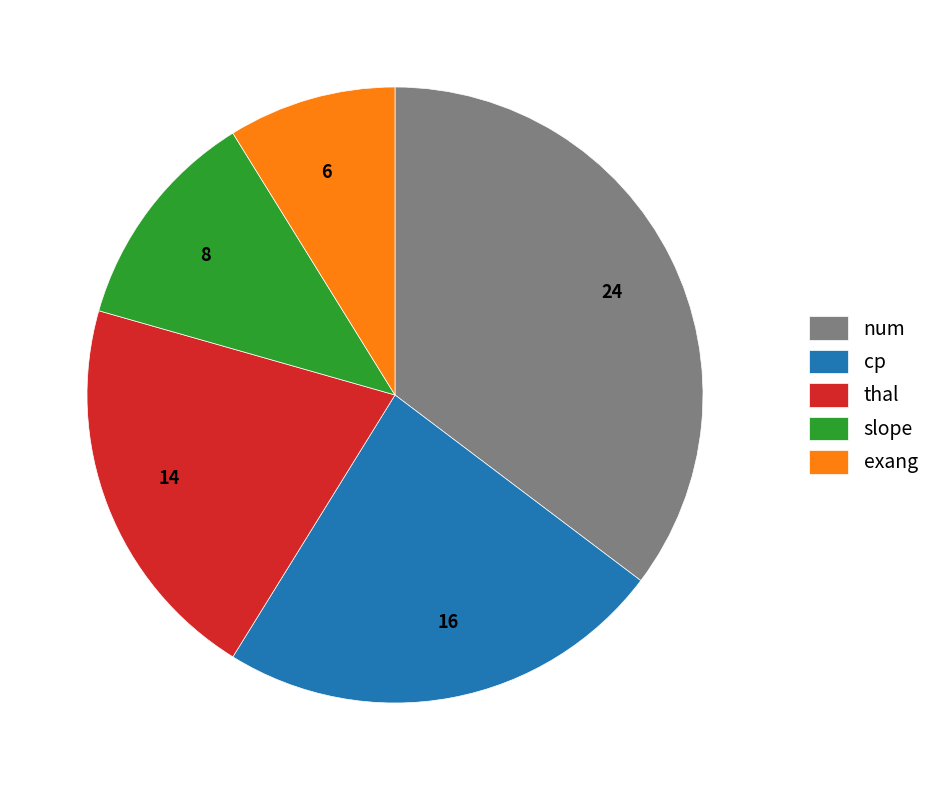

True or false: exang accounts for 1% of the total.

False